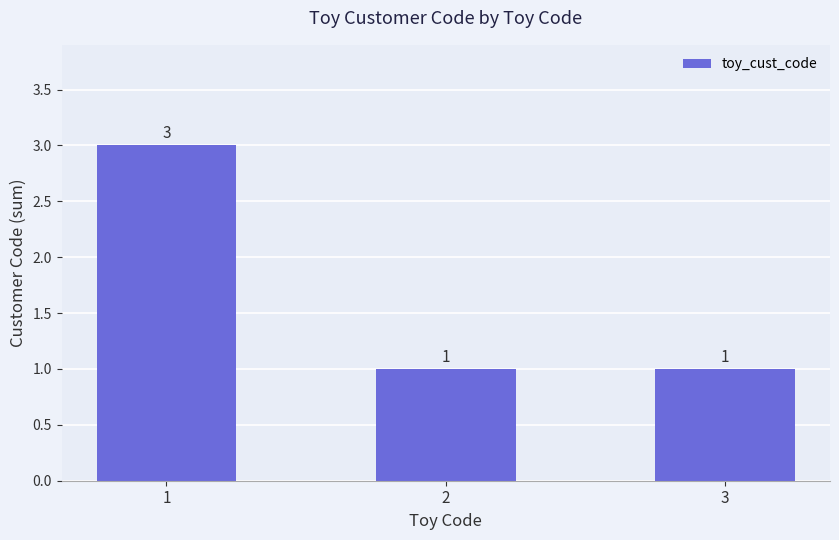

Approximately how many times larger is the value at 2 compared to 1?

0.3